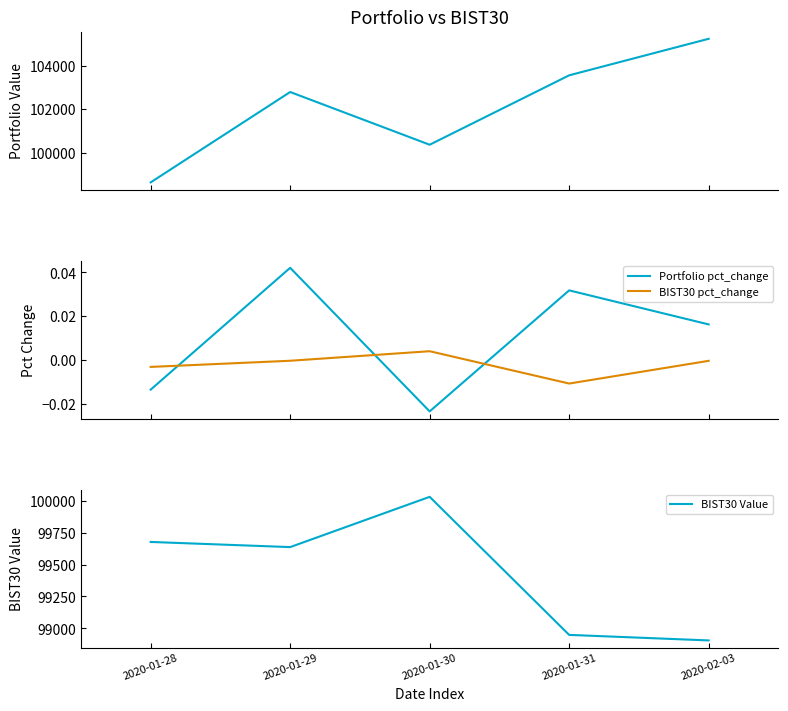

True or false: Portfolio Value and BIST30 pct_change cross at least once.

False